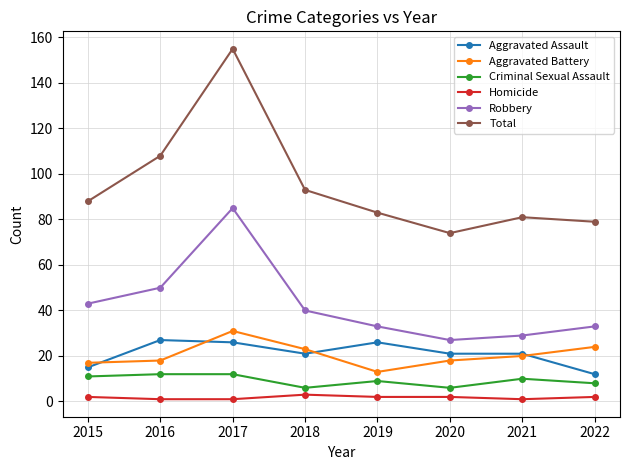

Is this an area chart (filled region under the line)?

No